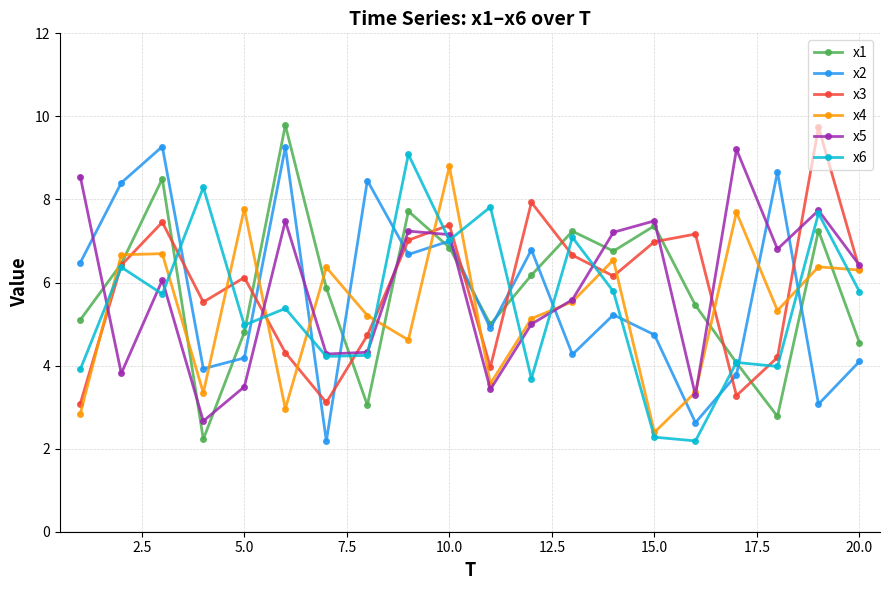

How many interior local valleys does the x1 series have?

5